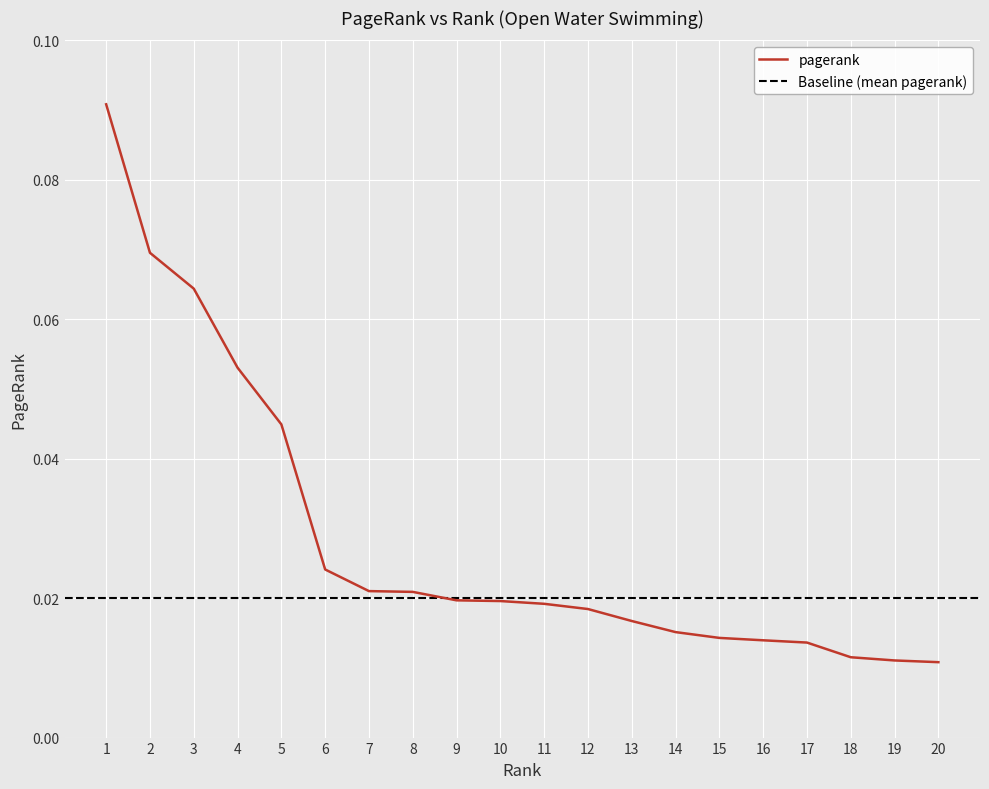

List the labels in order of value, largest first.

1, 2, 3, 4, 5, 6, 7, 8, 9, 10, 11, 12, 13, 14, 15, 16, 17, 18, 19, 20